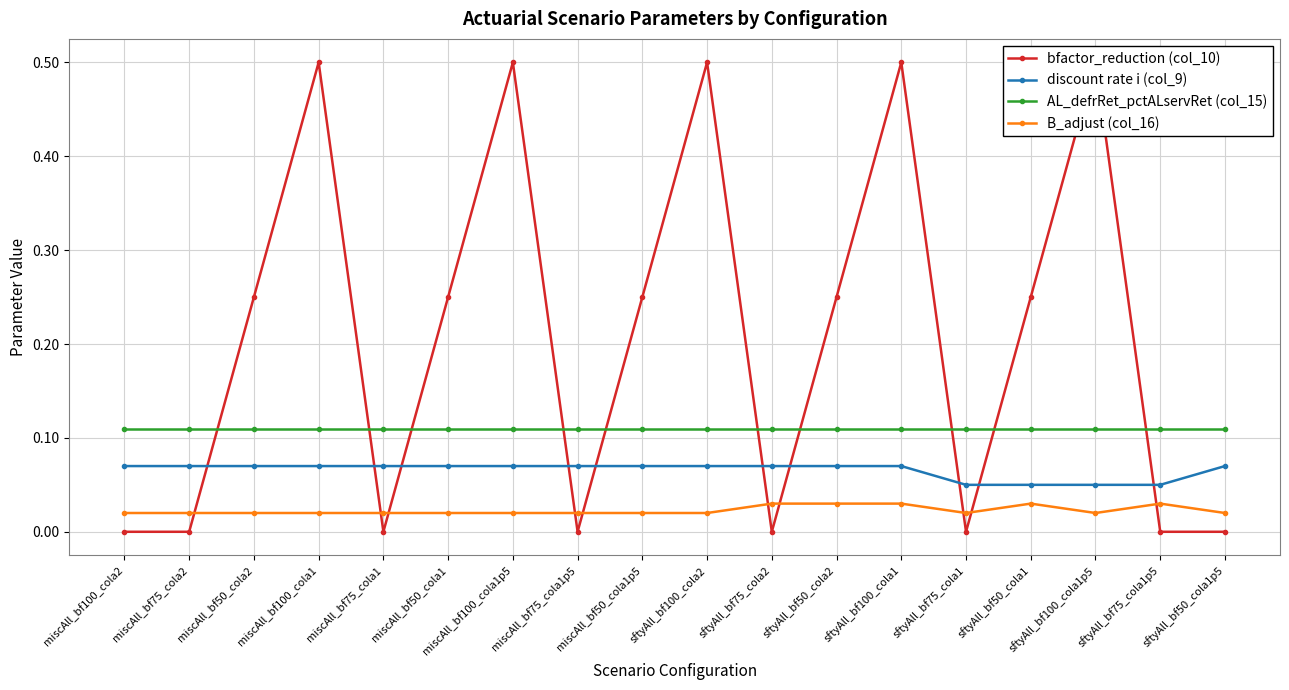

What is the label of the 17th point from the left?

sftyAll_bf75_cola1p5